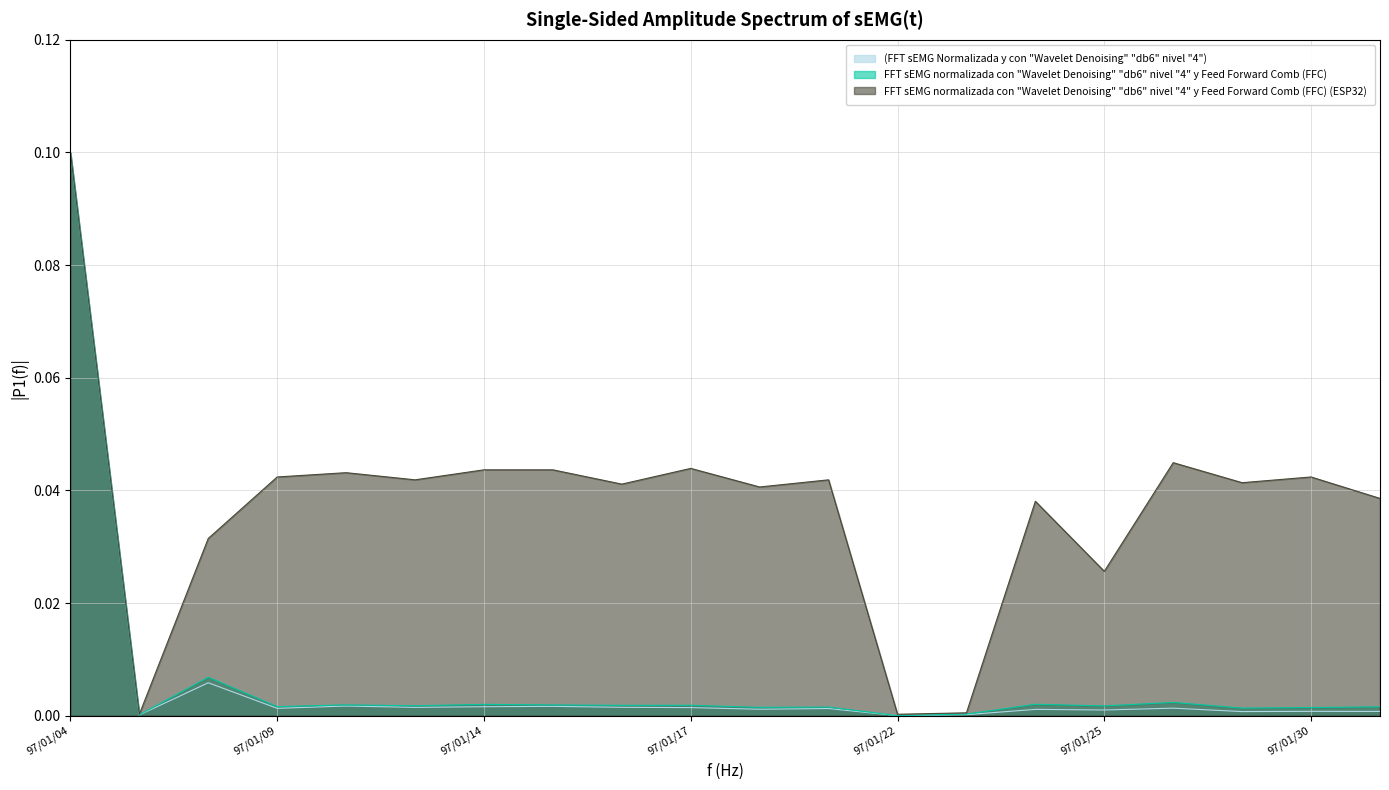

Which series has the largest range (max minus min)?

(FFT sEMG Normalizada y con "Wavelet Denoising" "db6" nivel "4")